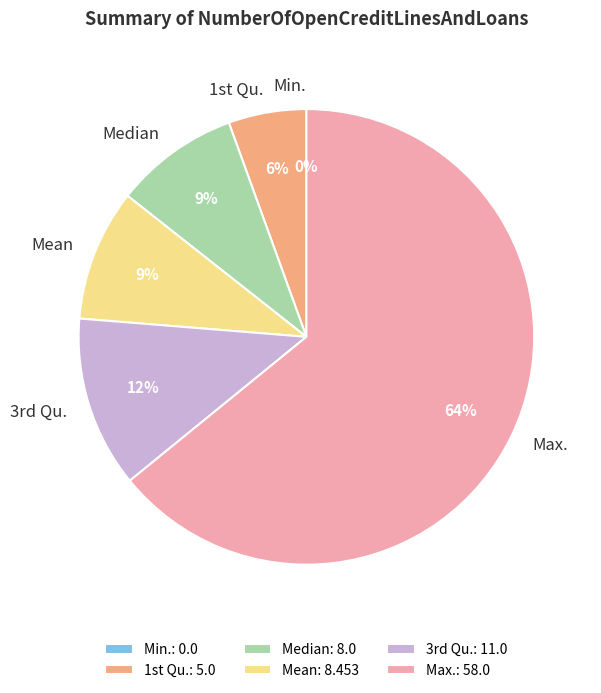

Count the number of slices in the pie.

6